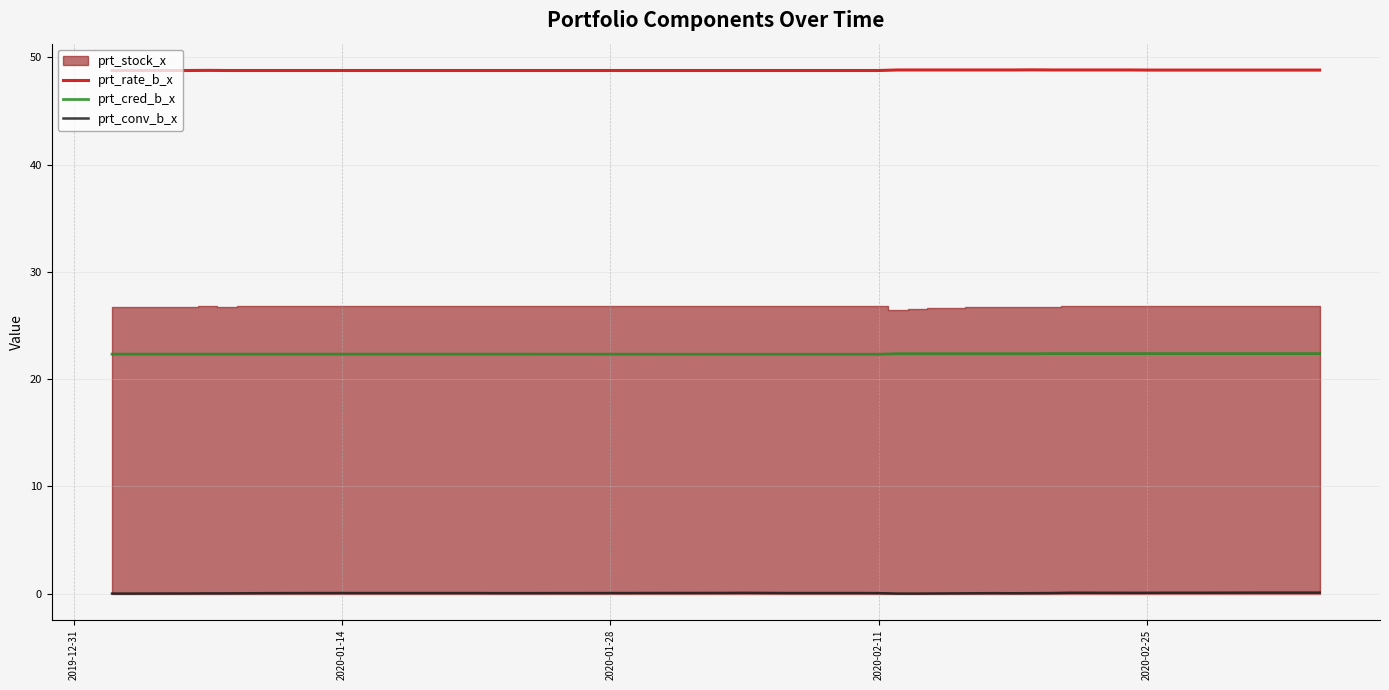

How many interior local valleys does the prt_conv_b_x series have?

1